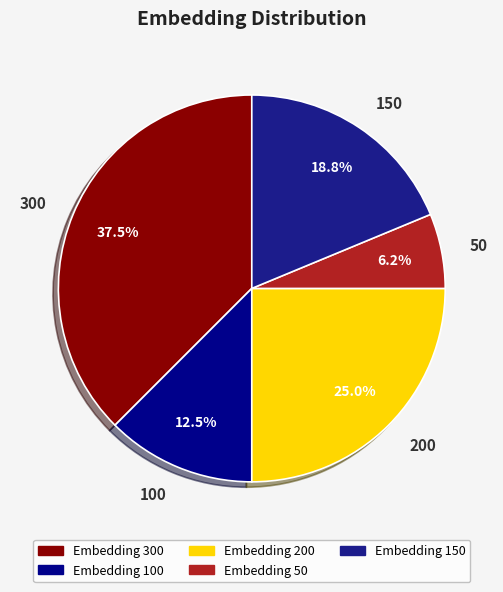

Does 300 represent more than half of the total?

No